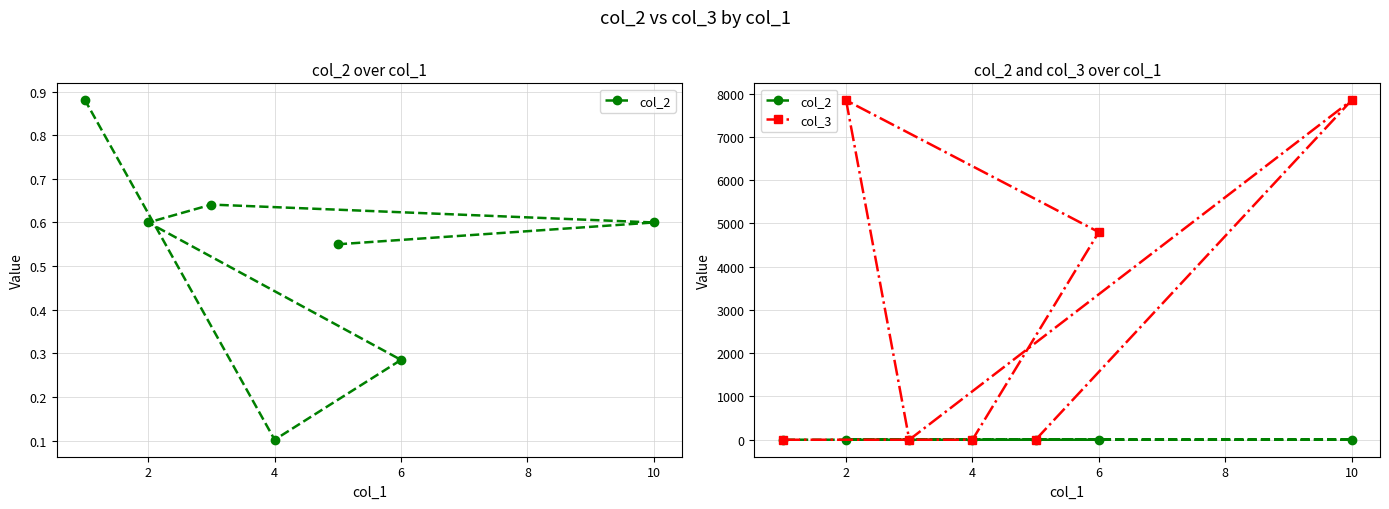

How many series are shown in this chart?

2